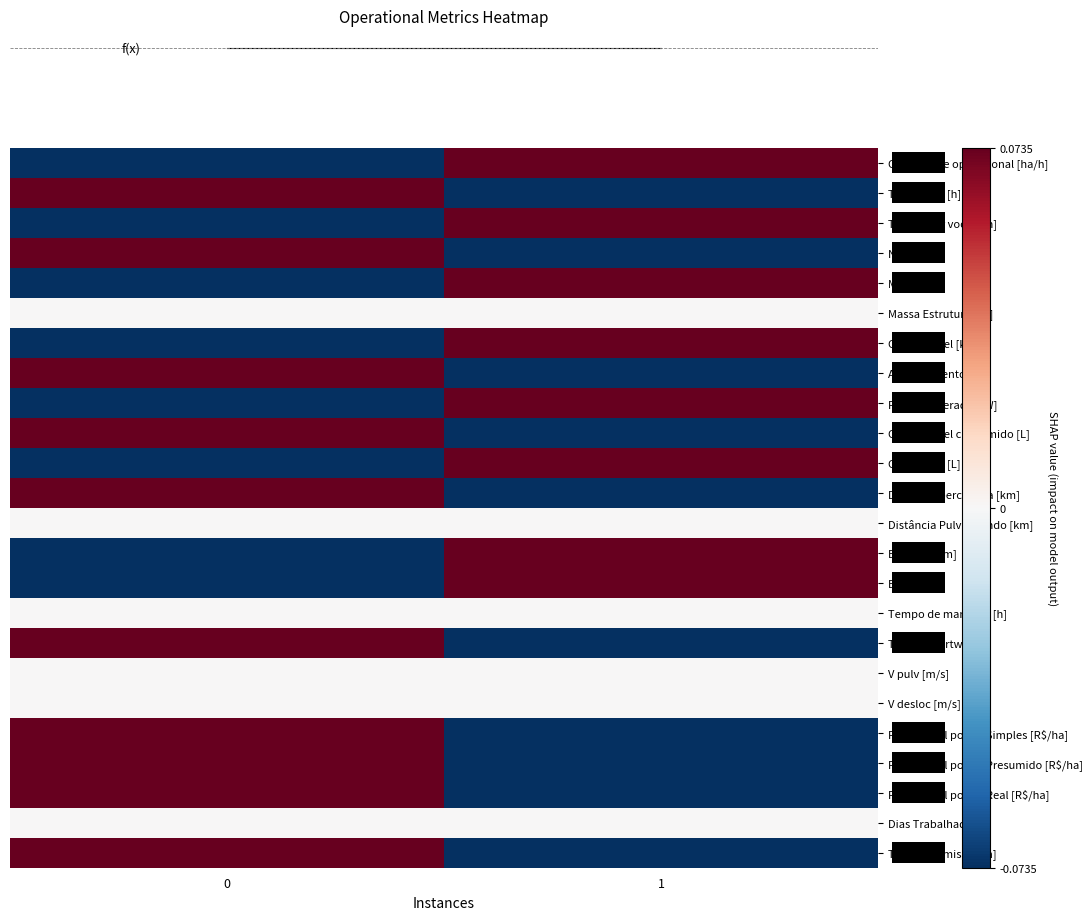

How many data points in Distância percorrida [km] are above 0?

1